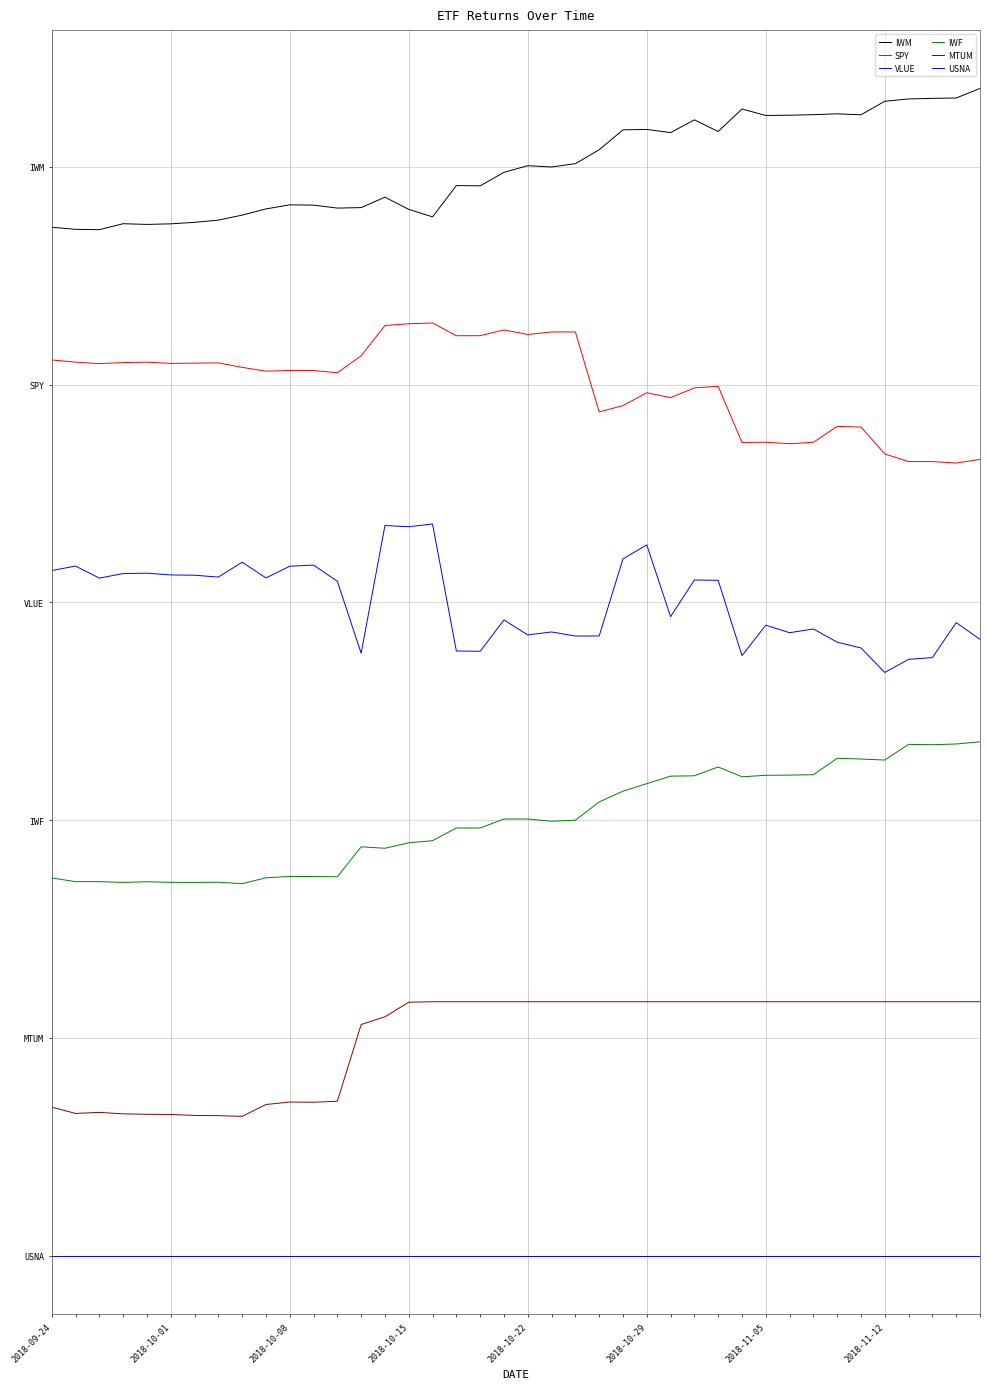

At which category is the sum across all series the highest?

2018-10-29